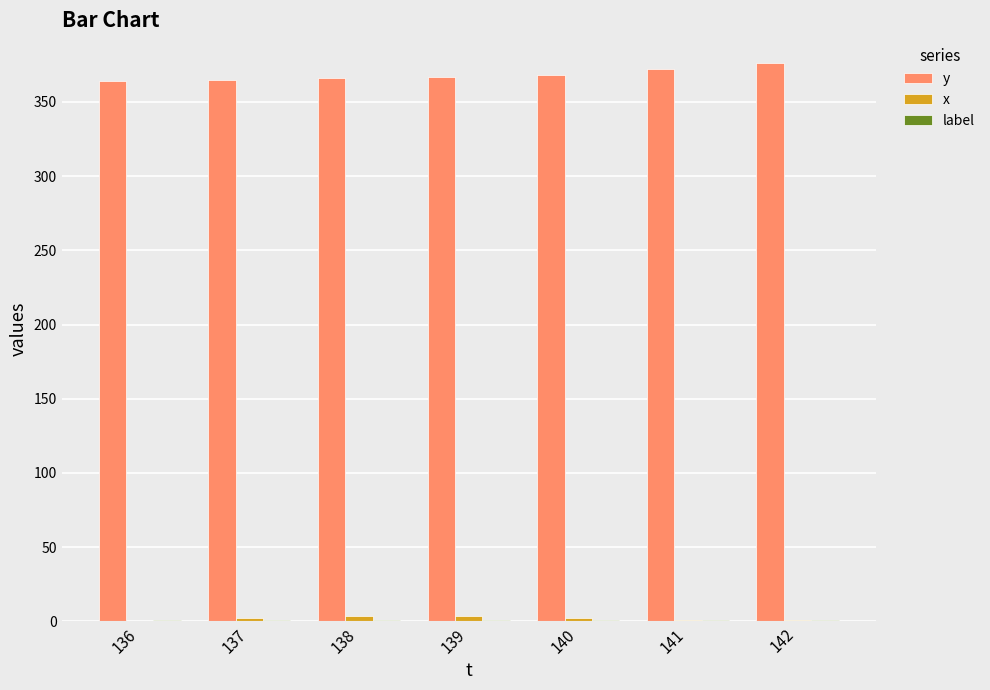

Which series has the largest total across all categories?

y